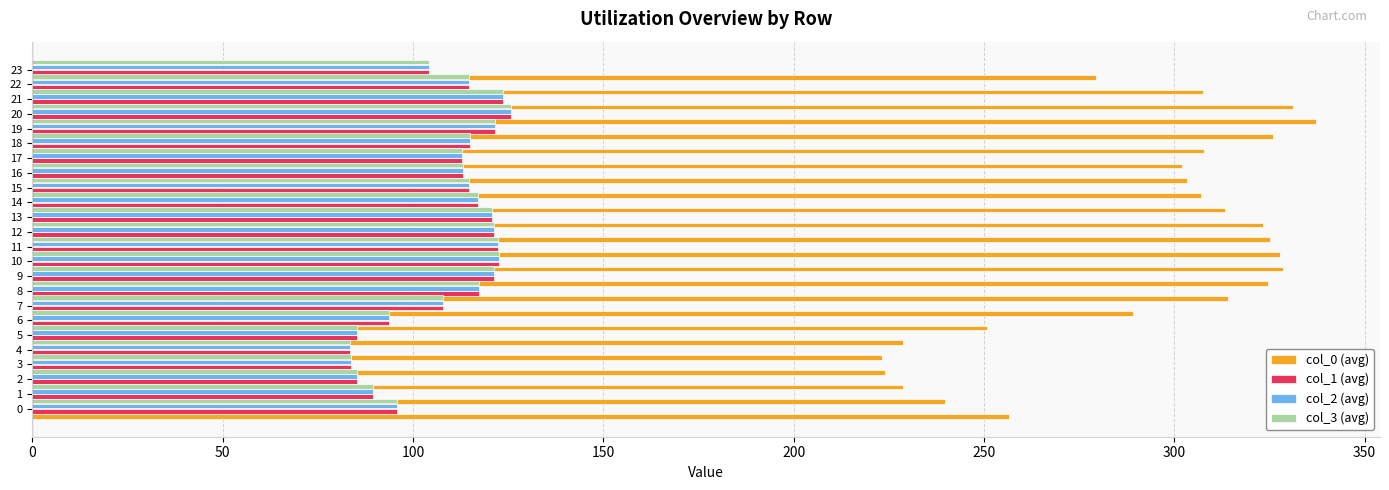

Is it true that col_3 (avg) equals 120.7 at 14?

True